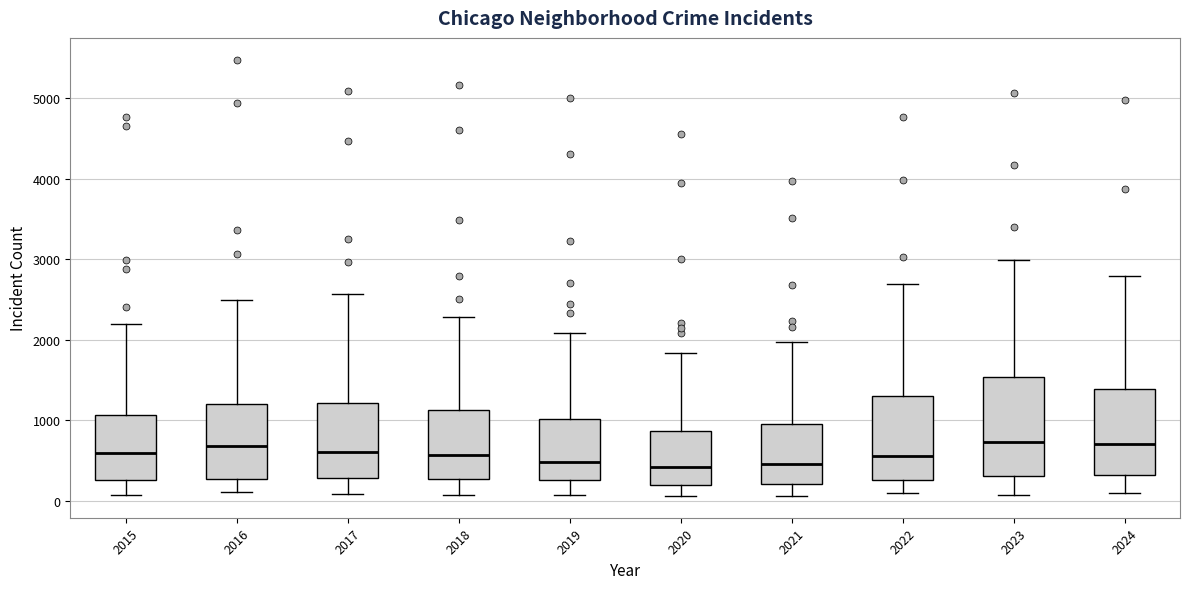

Reading left to right, read every box against the y-axis: the position of its median line, the range the box covers, and the ends of its whiskers. The values are not printed on the chart, so give them approximately, as read against the axis.

2015: median 600, box 300 to 1100, whiskers 100 to 2200
2016: median 700, box 300 to 1200, whiskers 100 to 2500
2017: median 600, box 300 to 1200, whiskers 100 to 2600
2018: median 600, box 300 to 1100, whiskers 100 to 2300
2019: median 500, box 300 to 1000, whiskers 100 to 2100
2020: median 400, box 200 to 900, whiskers 100 to 1800
2021: median 500, box 200 to 900, whiskers 100 to 2000
2022: median 600, box 300 to 1300, whiskers 100 to 2700
2023: median 700, box 300 to 1500, whiskers 100 to 3000
2024: median 700, box 300 to 1400, whiskers 100 to 2800